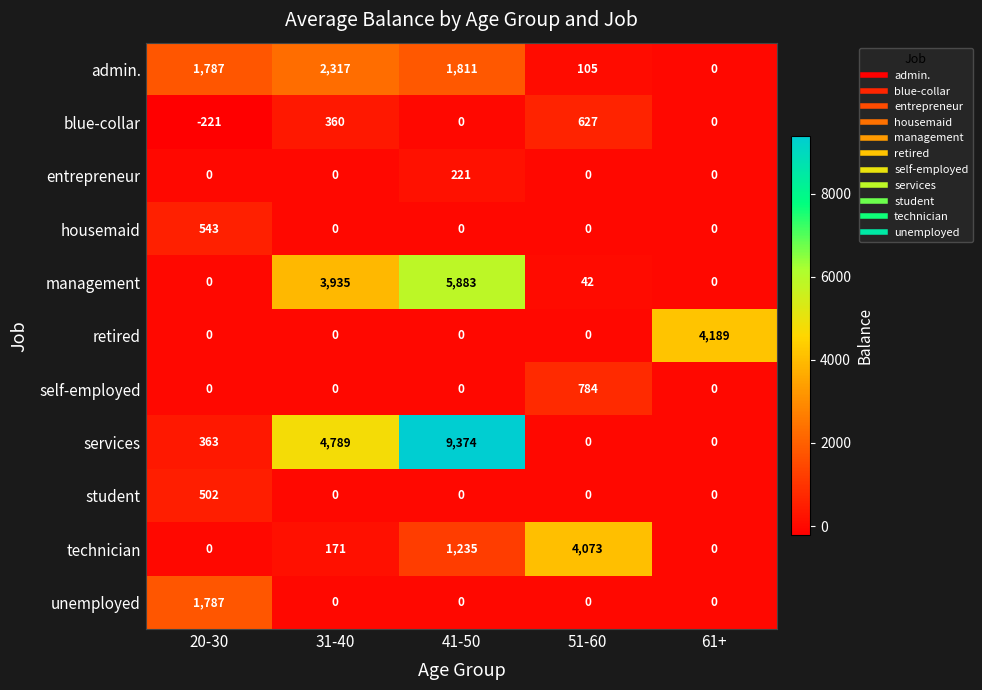

Rank the series by their maximum value, from lowest to highest.

entrepreneur, student, housemaid, blue-collar, self-employed, unemployed, admin., technician, retired, management, services